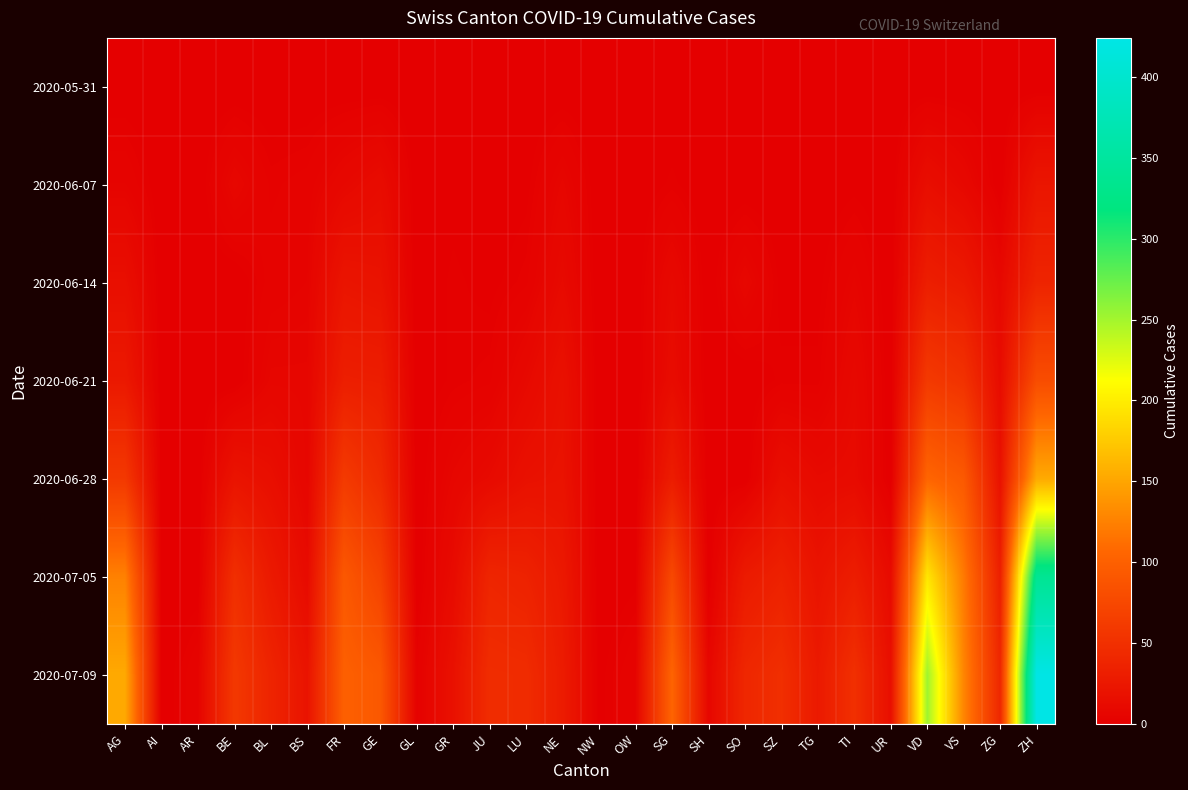

List the series in order of their peak value, highest first.

2020-07-09, 2020-07-05, 2020-06-28, 2020-06-21, 2020-06-14, 2020-06-07, 2020-05-31